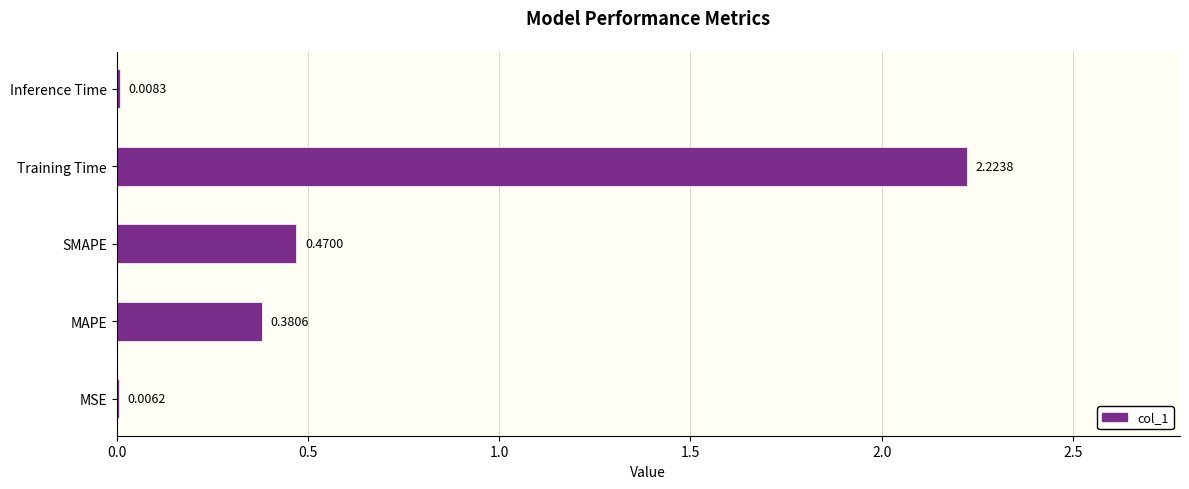

Between Inference Time and MSE, which is larger?

Inference Time